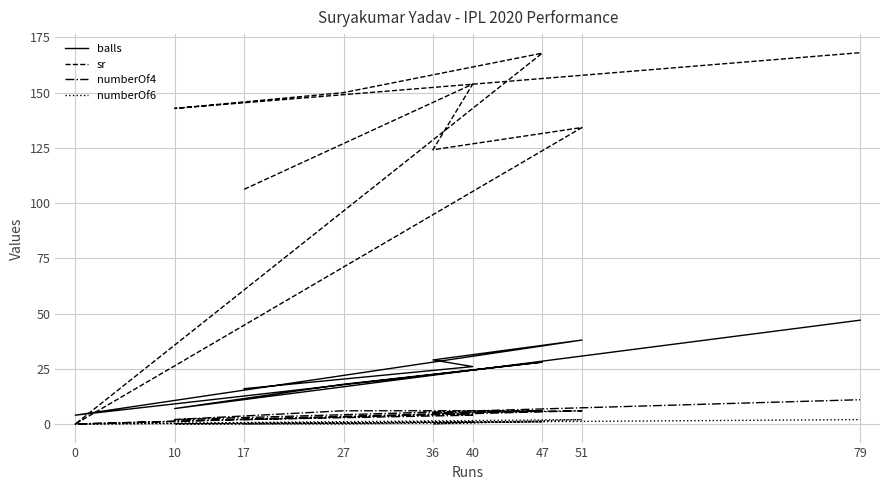

Reading left to right, transcribe all the data shown in this chart.

balls: 16.0	26.0	29.0	38.0	4.0	28.0	18.0	7.0	47.0
sr: 106.2	153.8	124.1	134.2	0.0	167.8	150.0	142.8	168.1
numberOf4: 2.0	4.0	5.0	6.0	0.0	6.0	6.0	2.0	11.0
numberOf6: 0.0	1.0	0.0	2.0	0.0	1.0	0.0	0.0	2.0